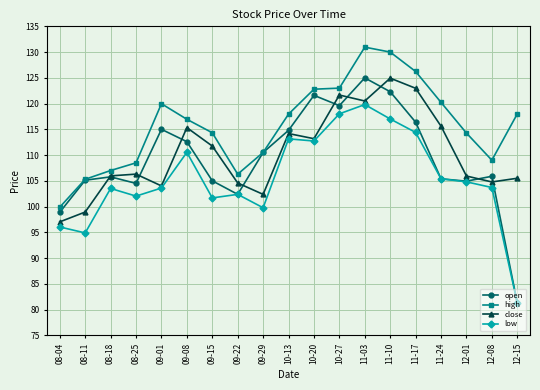

Which category has the highest value across all series?

11-03